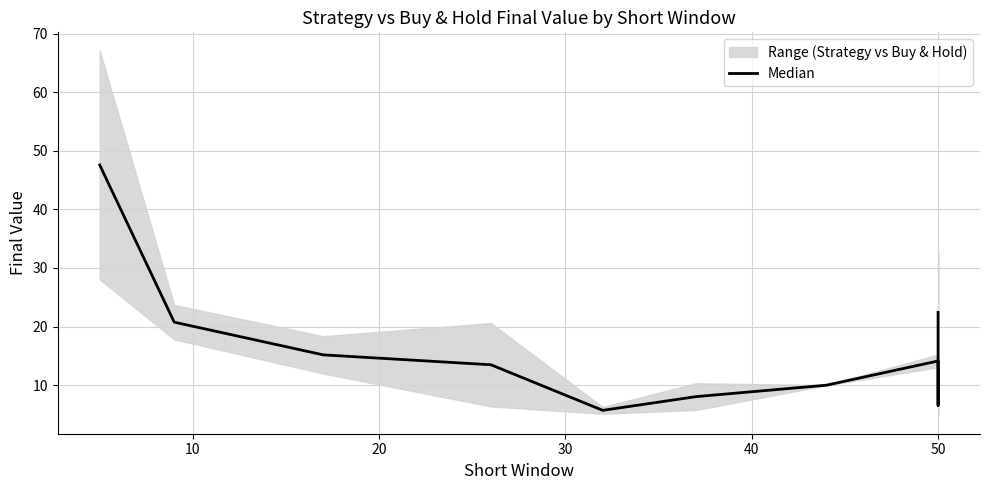

How many values are below 14?

5